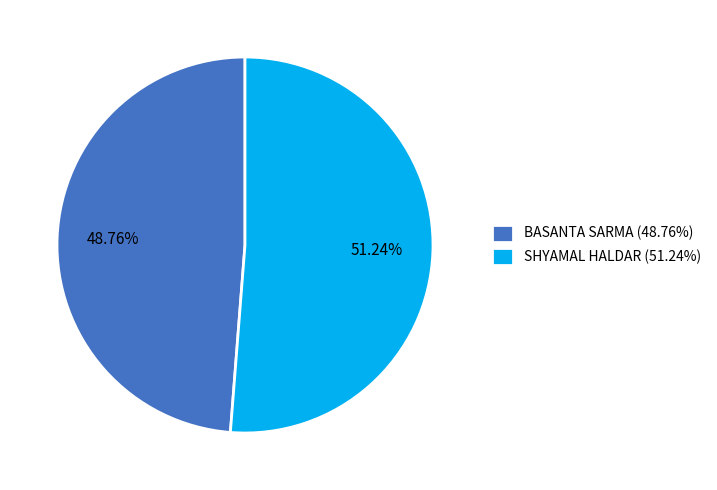

How much of the chart is everything except BASANTA SARMA?

51.2%